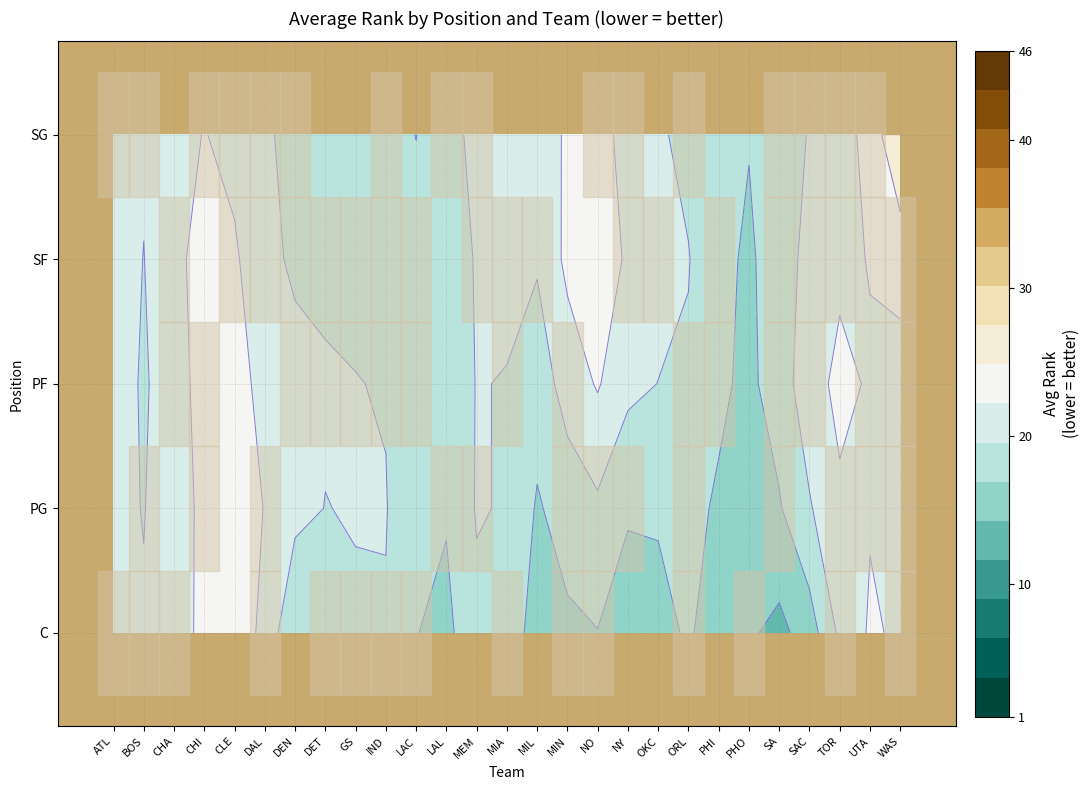

What is the difference between the C values at UTA and CHI?

11